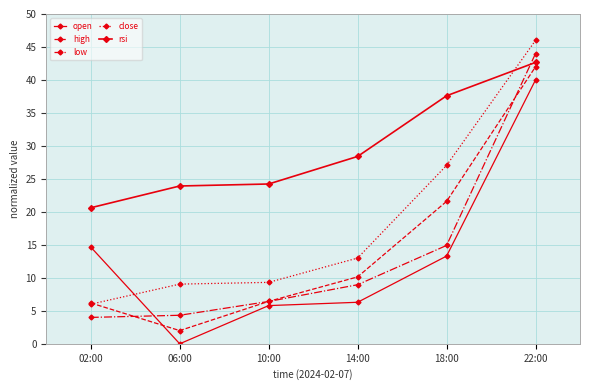

How many data points does each series have?

6